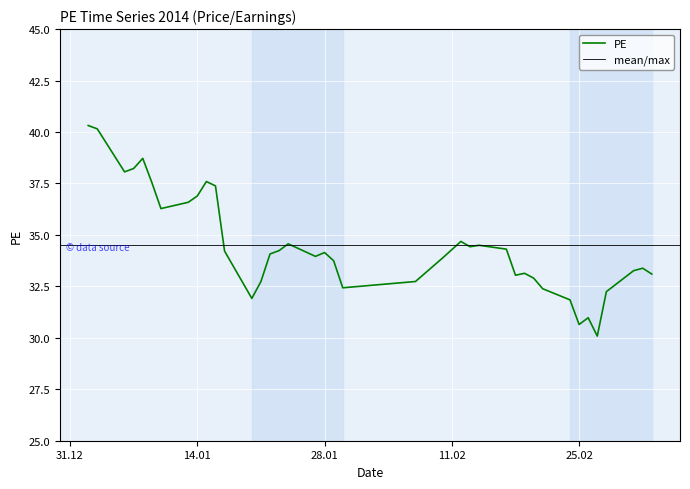

What is the average value?

34.5